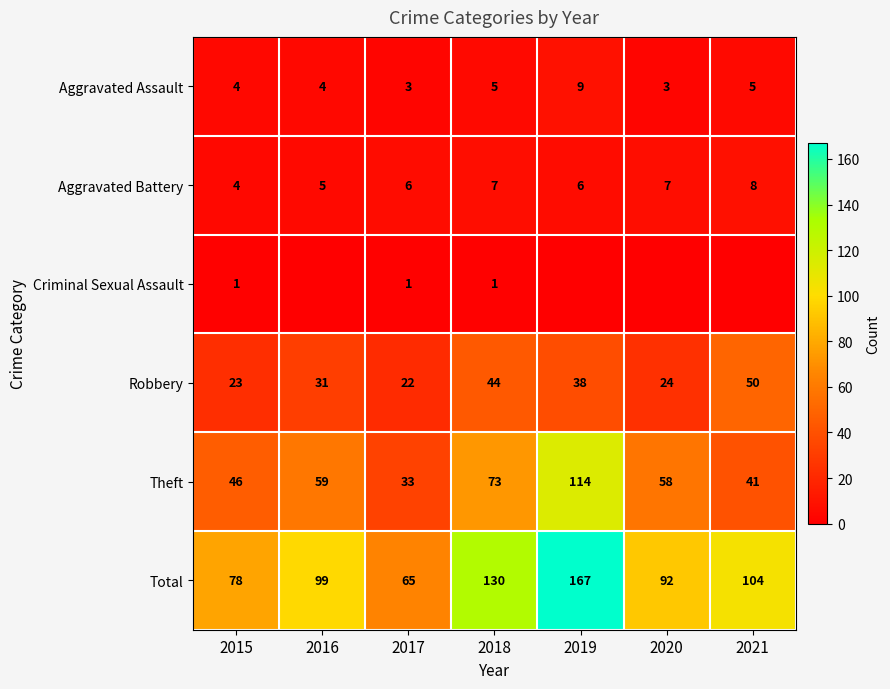

What is the difference between the highest and lowest values at 2020?

92